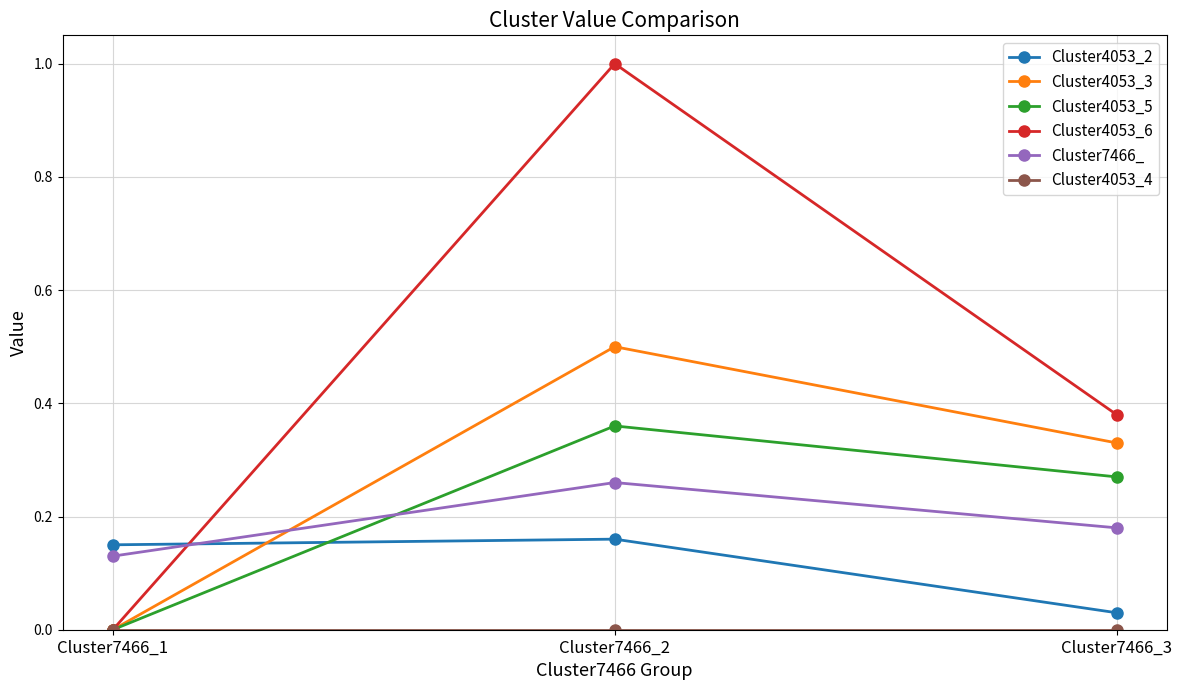

At which category is the sum across all series the highest?

Cluster7466_2